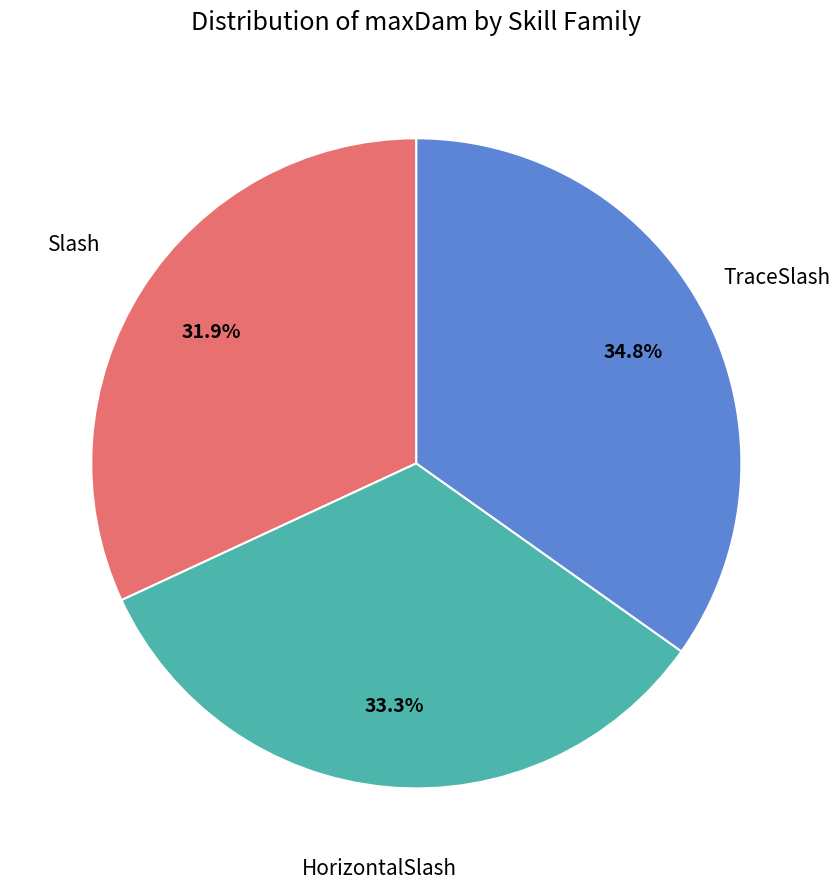

Count the number of slices in the pie.

3